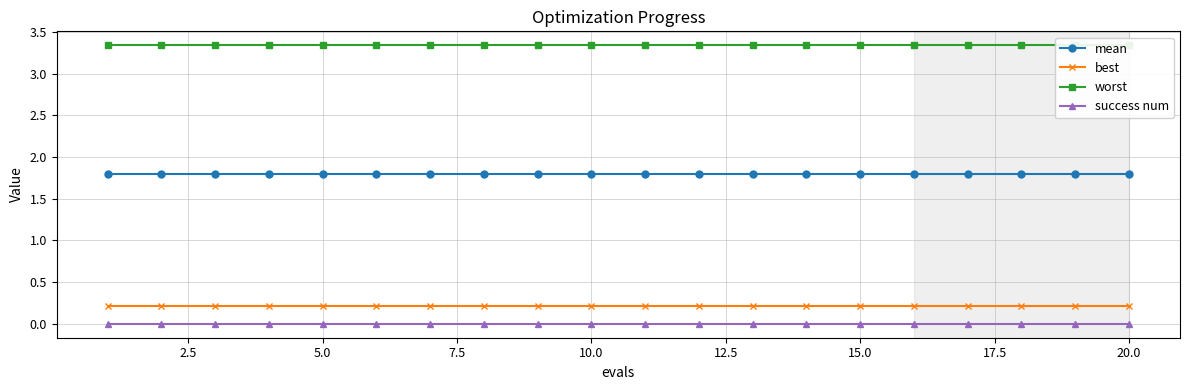

What are all the series names shown in the legend?

mean, best, worst, success num